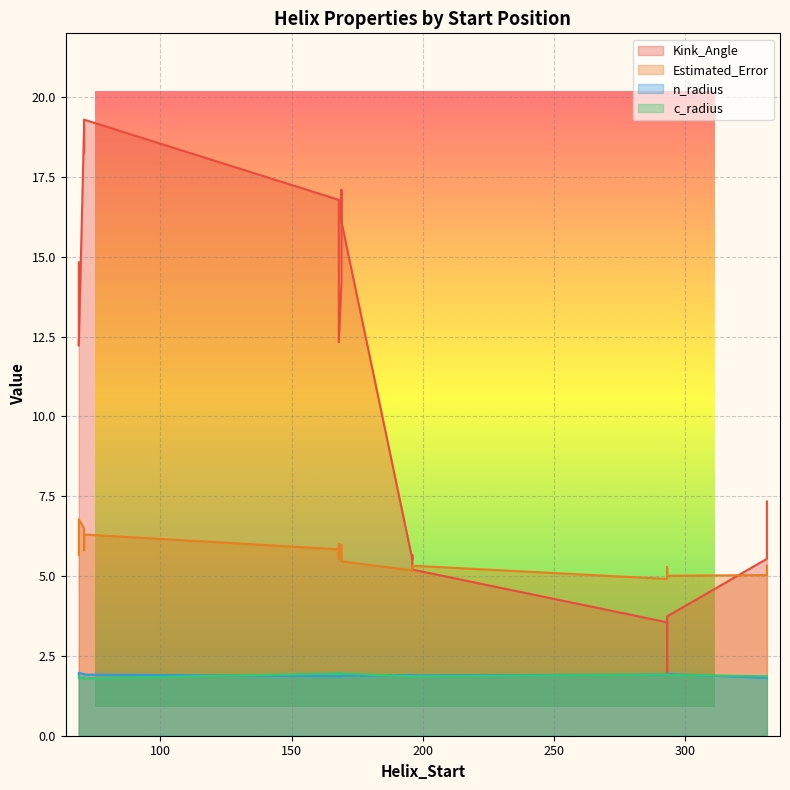

What value does the Estimated_Error series have at 69?

6.8